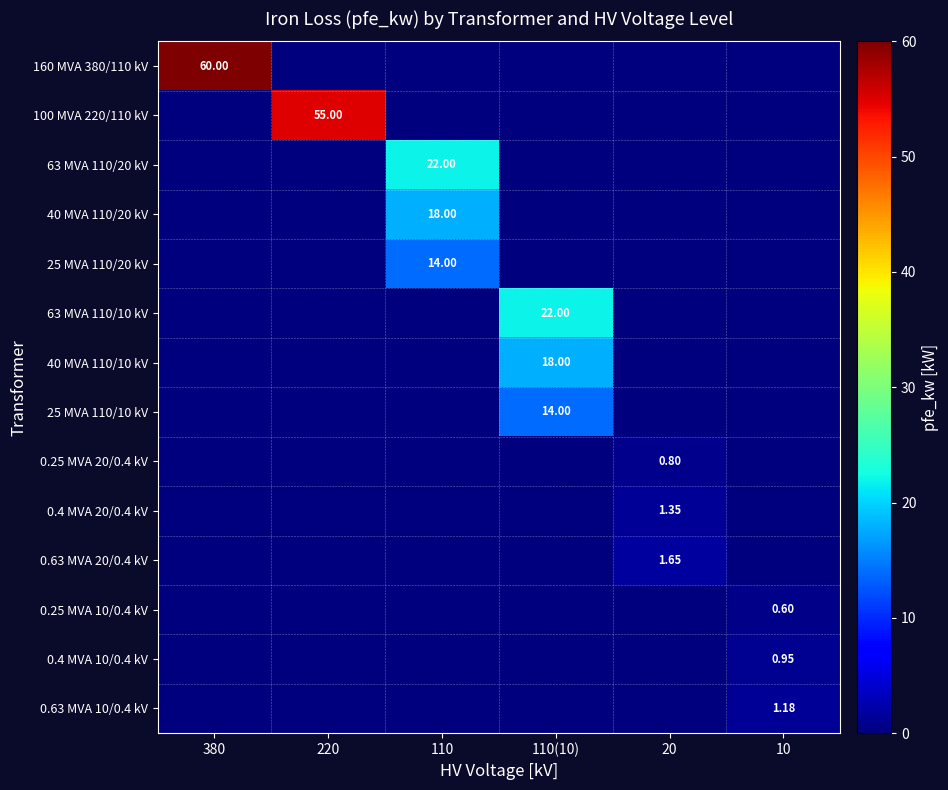

Which category has the lowest value in the 100 MVA 220/110 kV series?

380